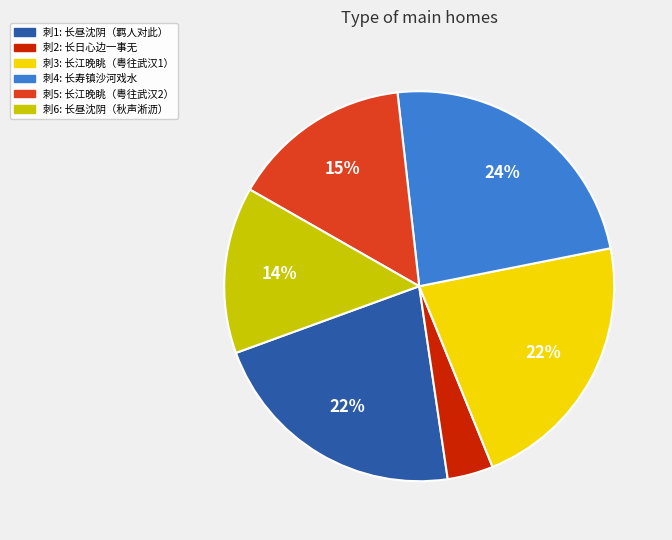

The 刺2: 长日心边一事无 slice represents 4% of the pie. True or false?

True